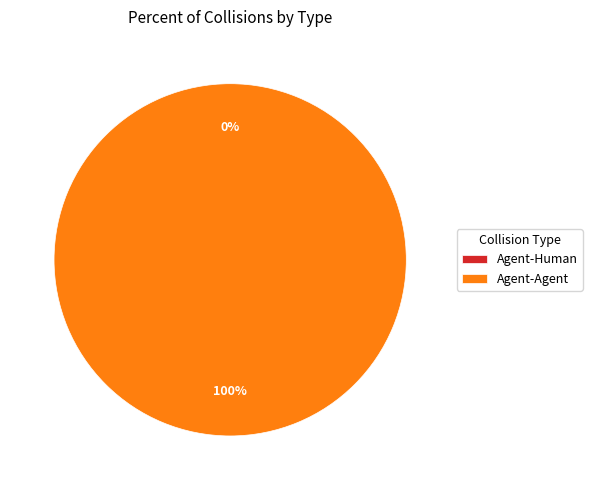

Count the number of slices in the pie.

2